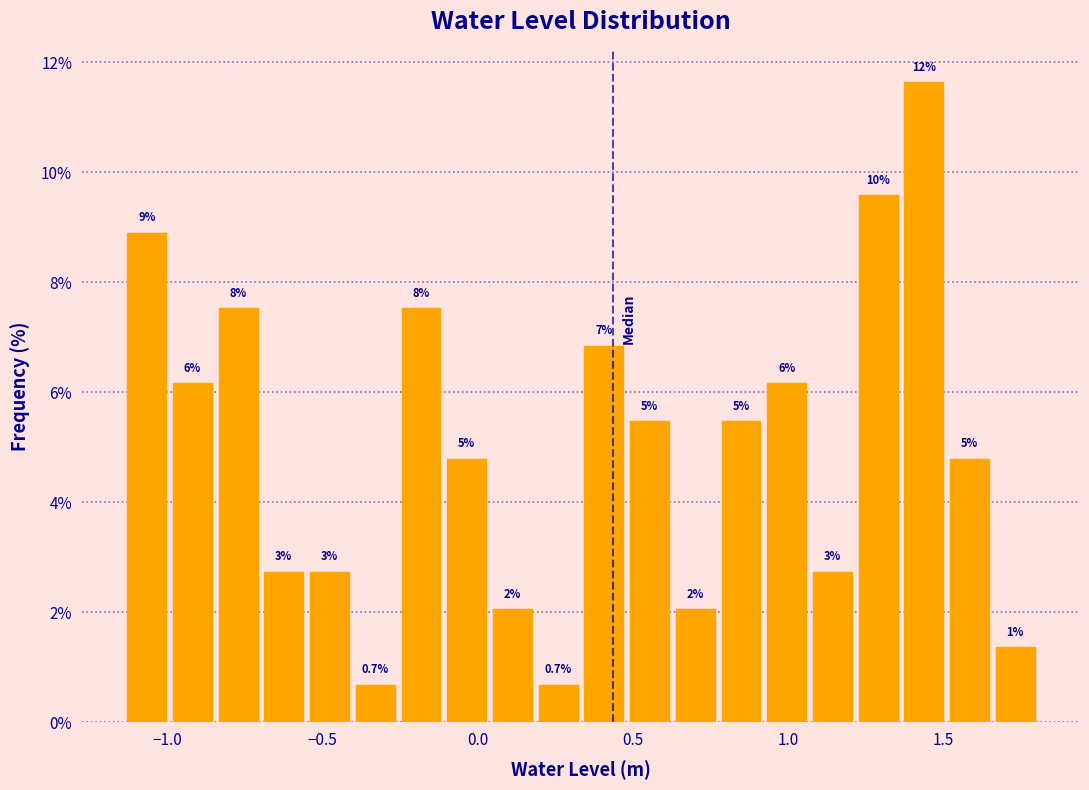

Around what value on the x-axis is the tallest bar? Give the approximate position of its centre, as read against the axis.

1.45